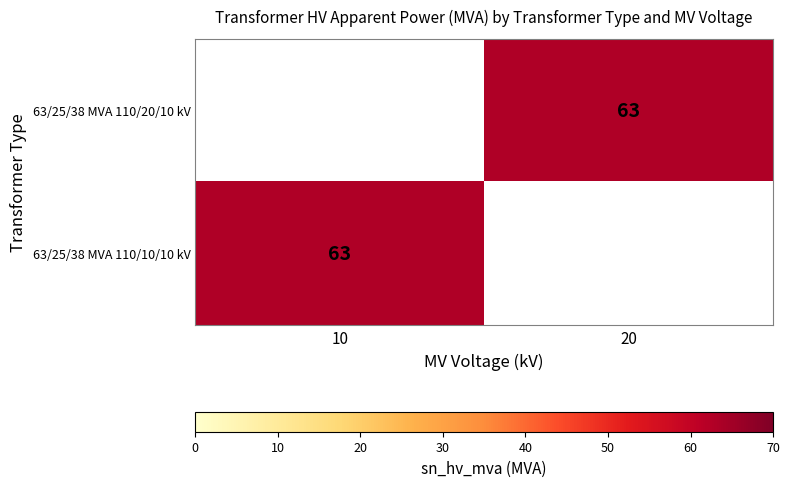

The 63/25/38 MVA 110/20/10 kV series shows 63 at 20. True or false?

True